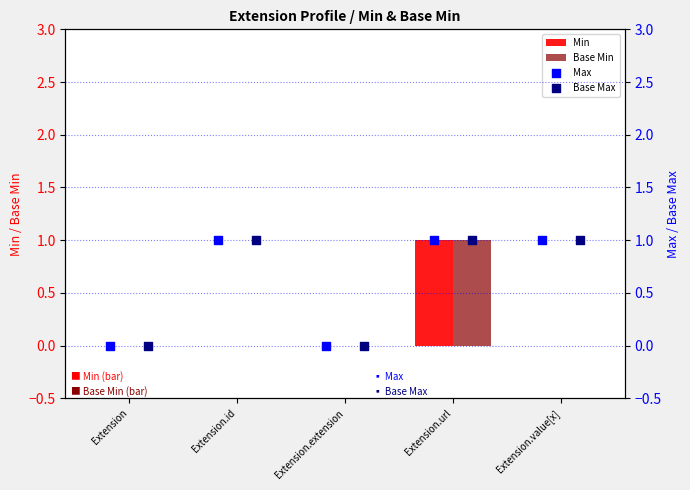

Is the value of Min at Extension.value[x] greater than the value of Max at Extension?

No